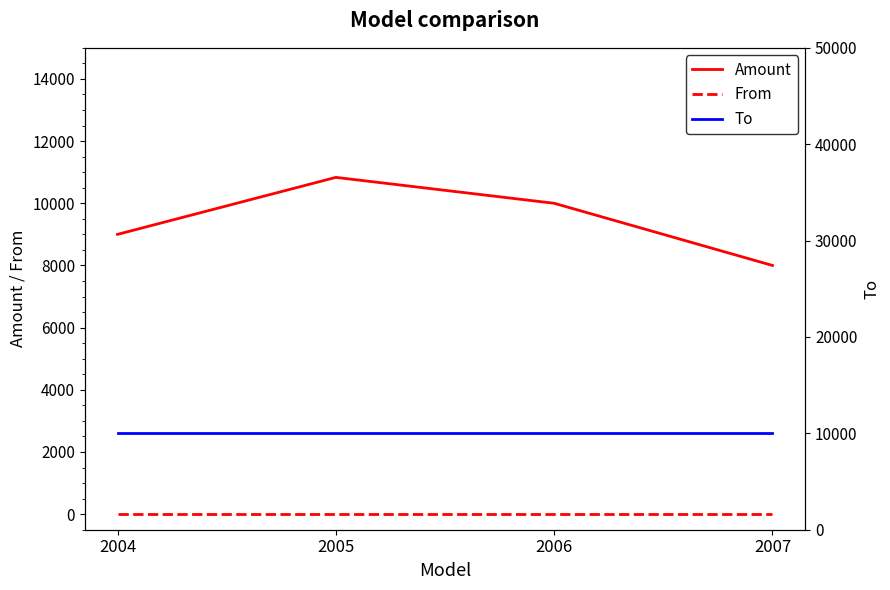

Reading left to right, what are all the values shown in this chart?

Amount: 9000.0	10833.3	10000.0	8000.0
From: 0.0	0.0	0.0	0.0
To: 10000.0	10000.0	10000.0	10000.0